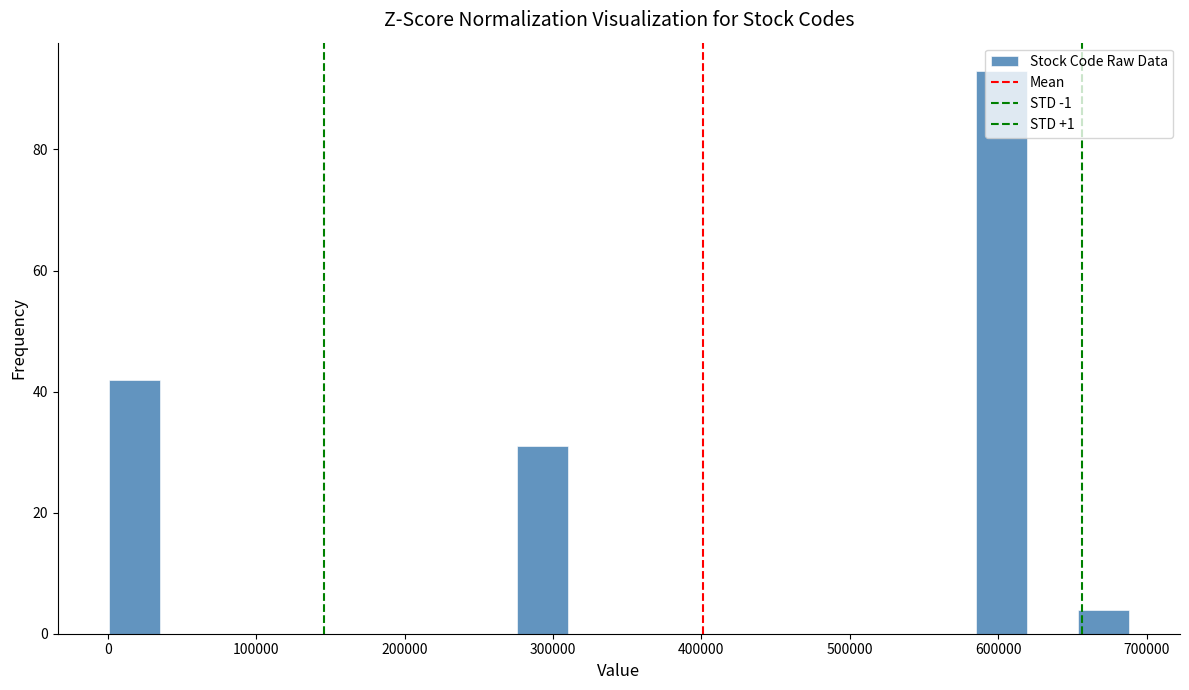

Read against the x-axis, roughly where is the centre of the tallest bar?

600000